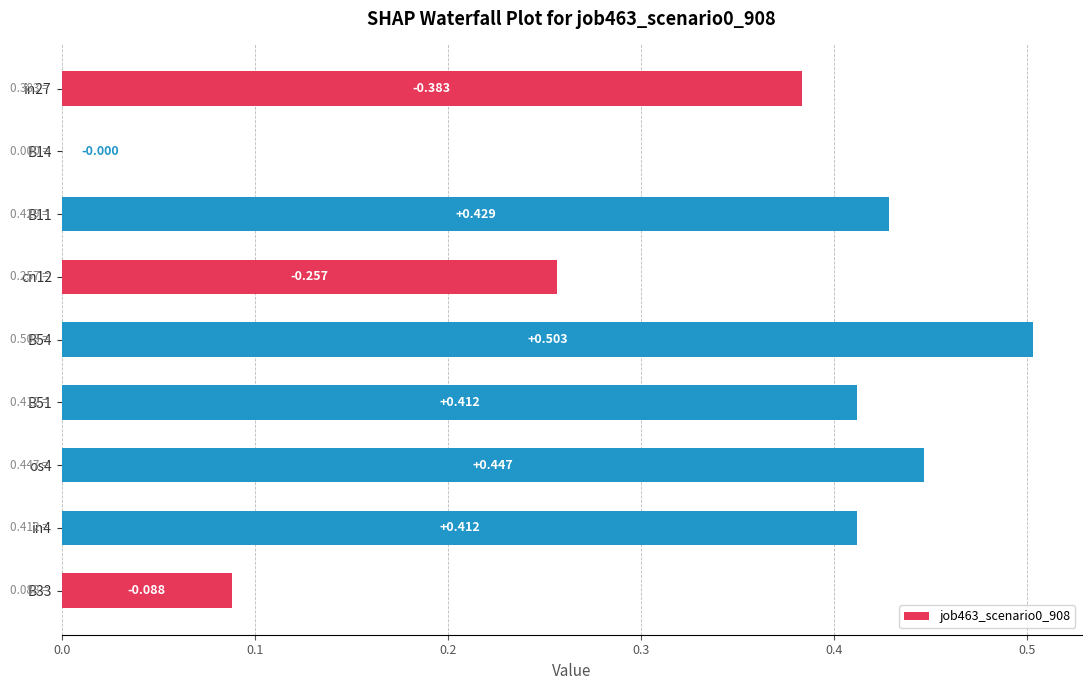

How many series are shown in this chart?

1